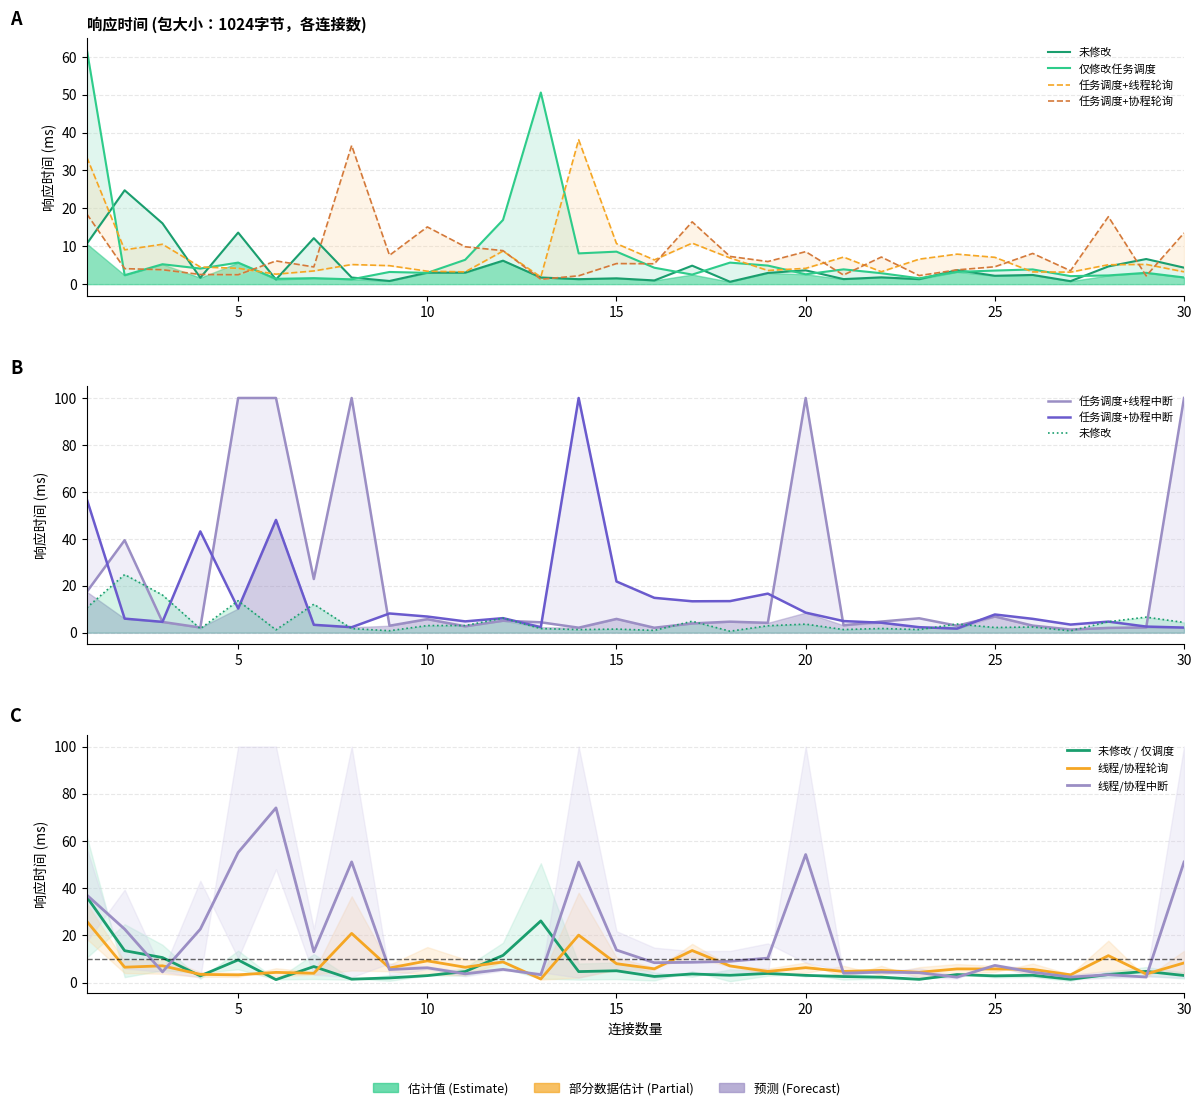

What is the sum of all 任务调度+线程轮询 values?

228.0